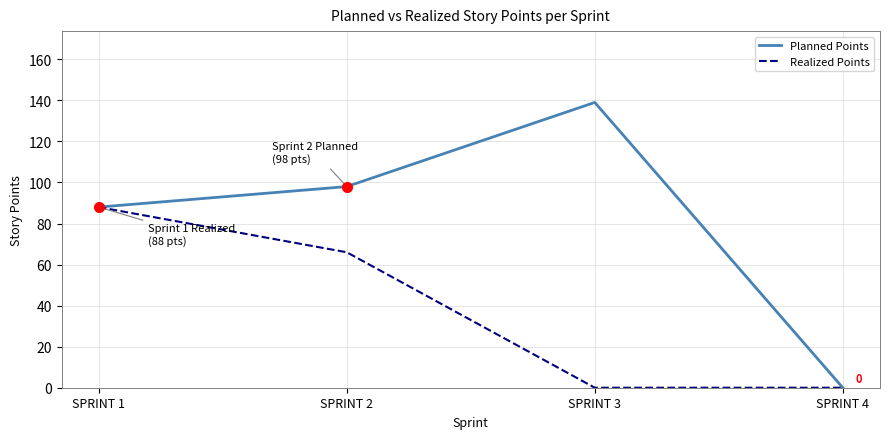

What is the difference between the maximum and second lowest values in the Realized Points series?

88